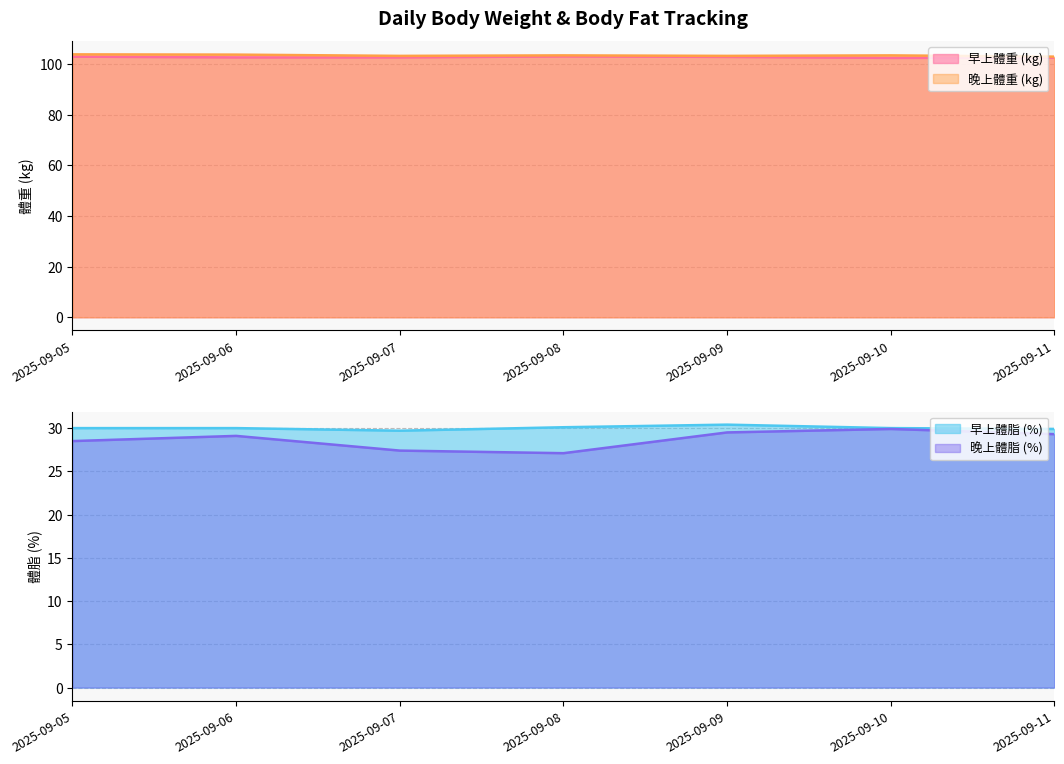

How many lines are shown in the chart?

4